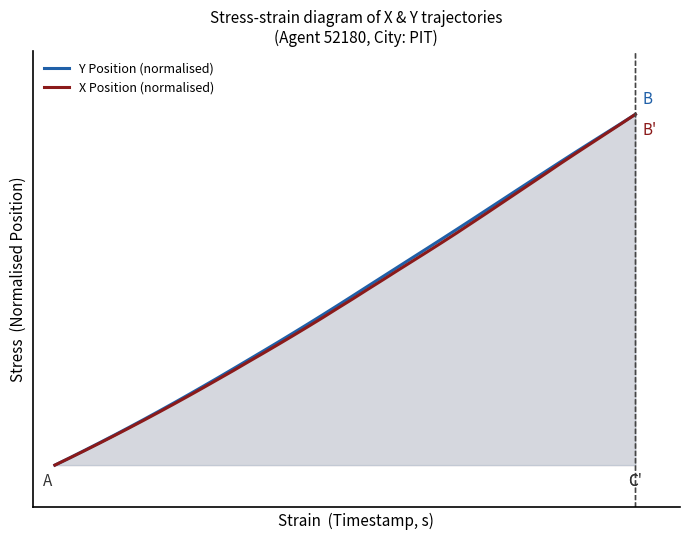

Count the number of data series in this chart.

2